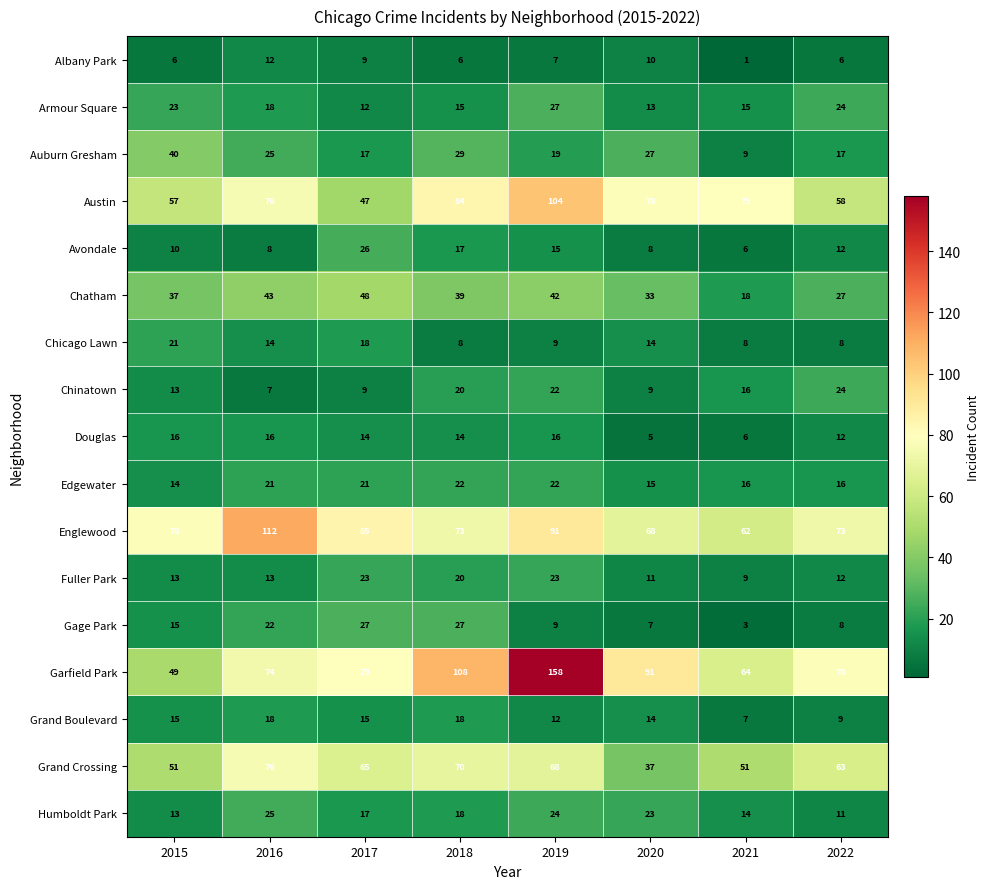

Is it true that Garfield Park equals 73 at 2019?

False